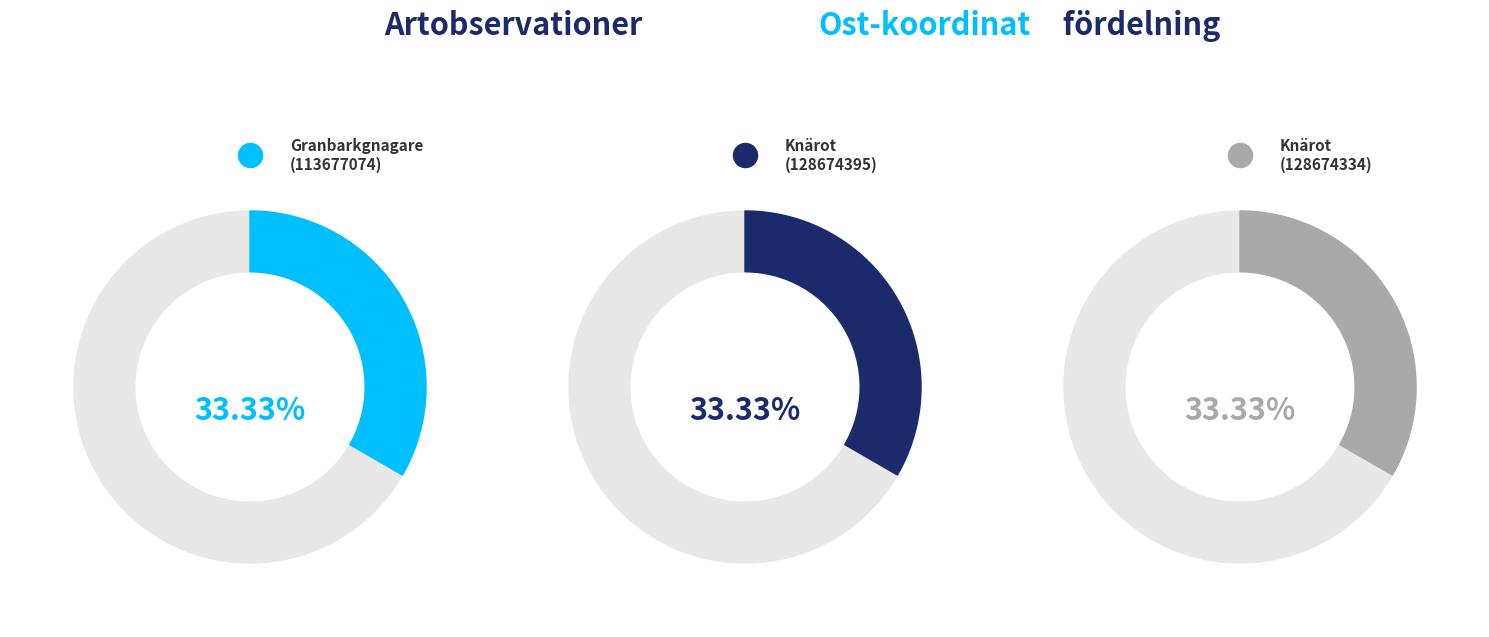

What is the smallest slice in the pie chart?

Granbarkgnagare (113677074)